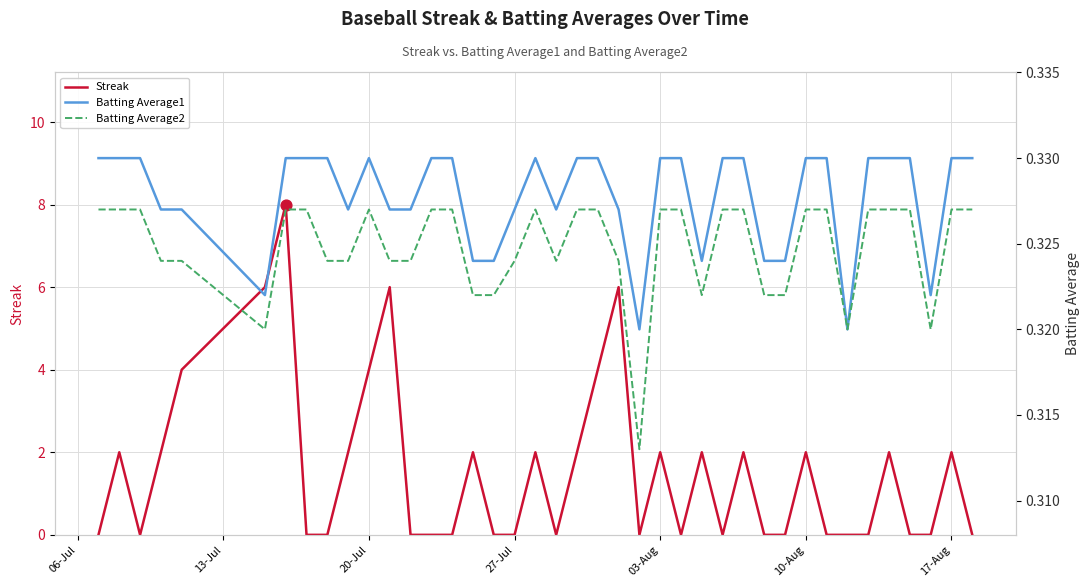

Which series reaches the maximum Y coordinate?

Streak